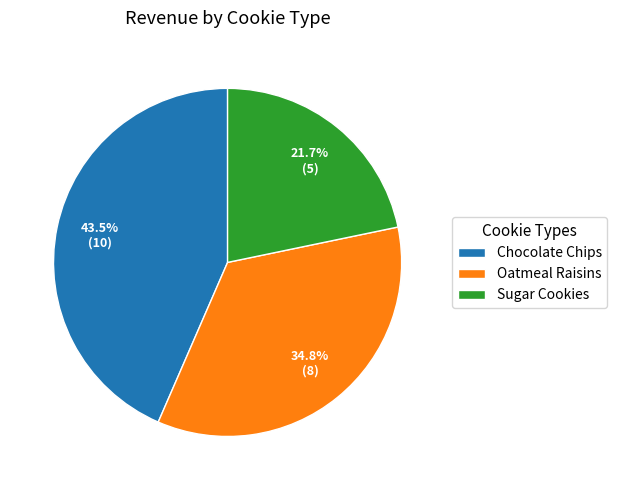

Approximately how many times larger is the value at Oatmeal Raisins compared to Sugar Cookies?

1.6